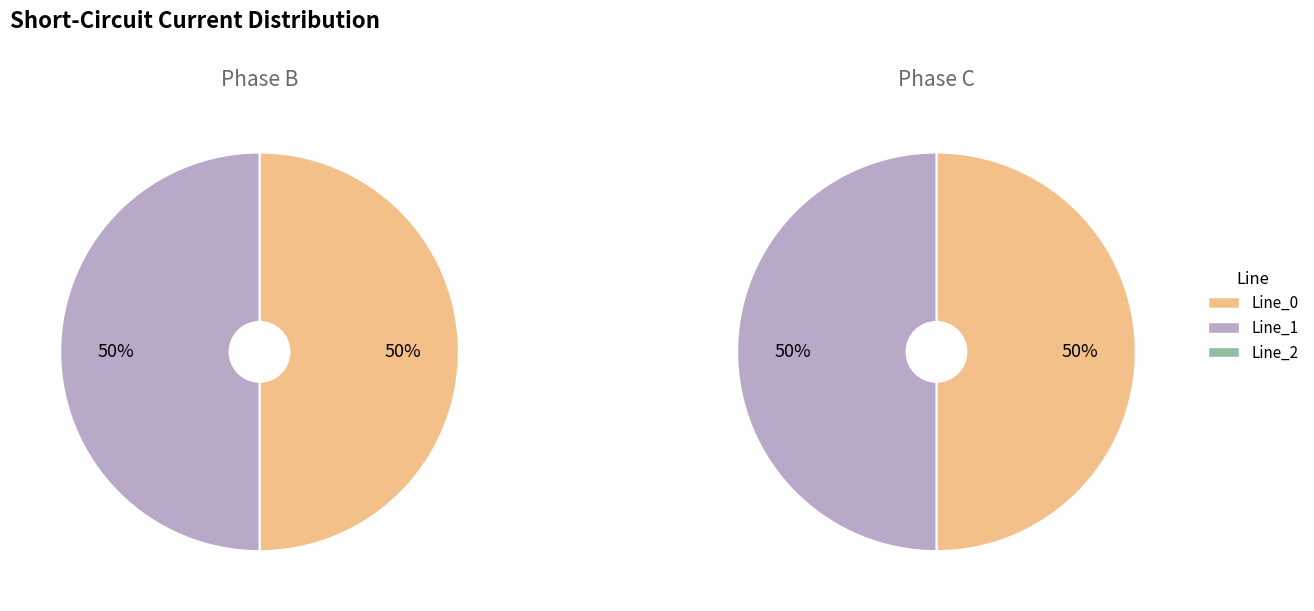

Does any single category account for the majority?

Yes